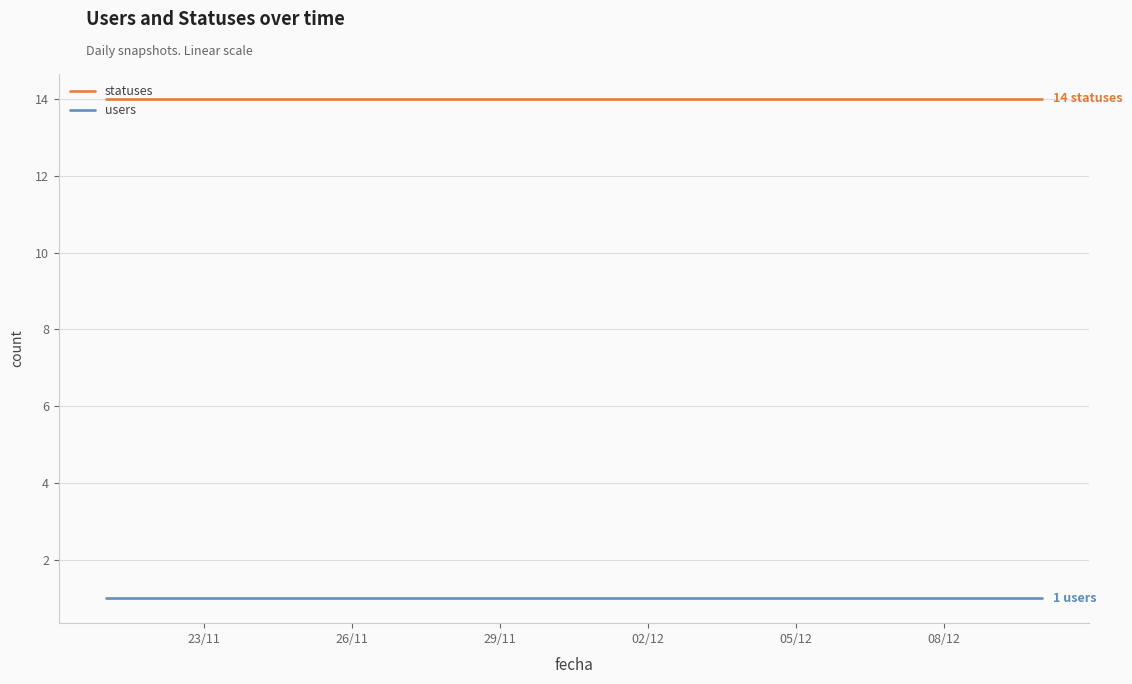

True or false: statuses and users intersect in this chart.

False